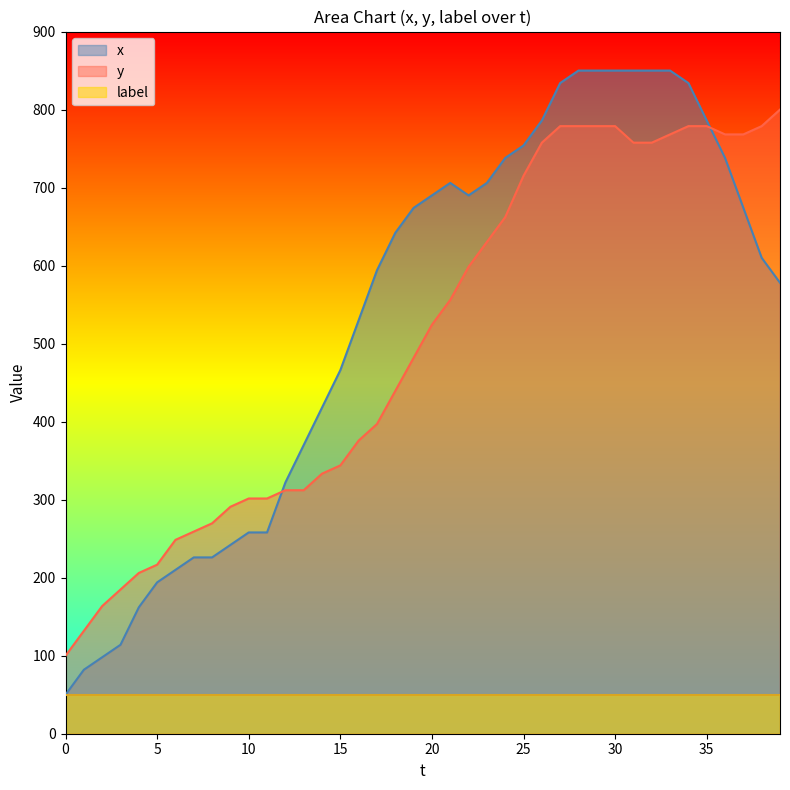

Read the x value at 12.

322.0